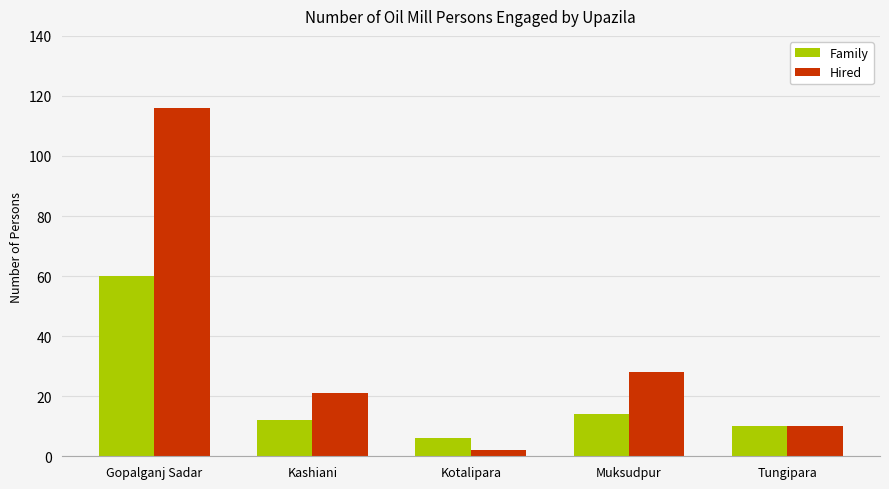

Does the chart contain any negative values?

No